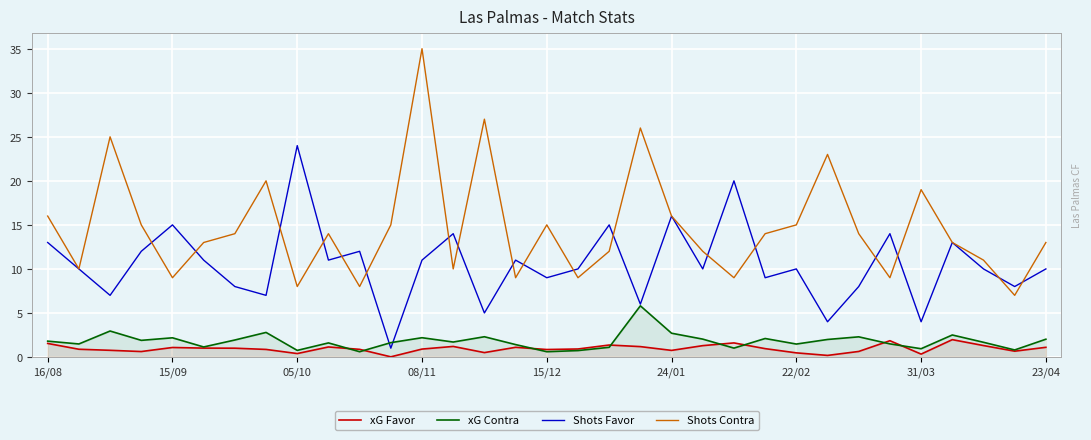

True or false: xG Favor and Shots Contra intersect in this chart.

False